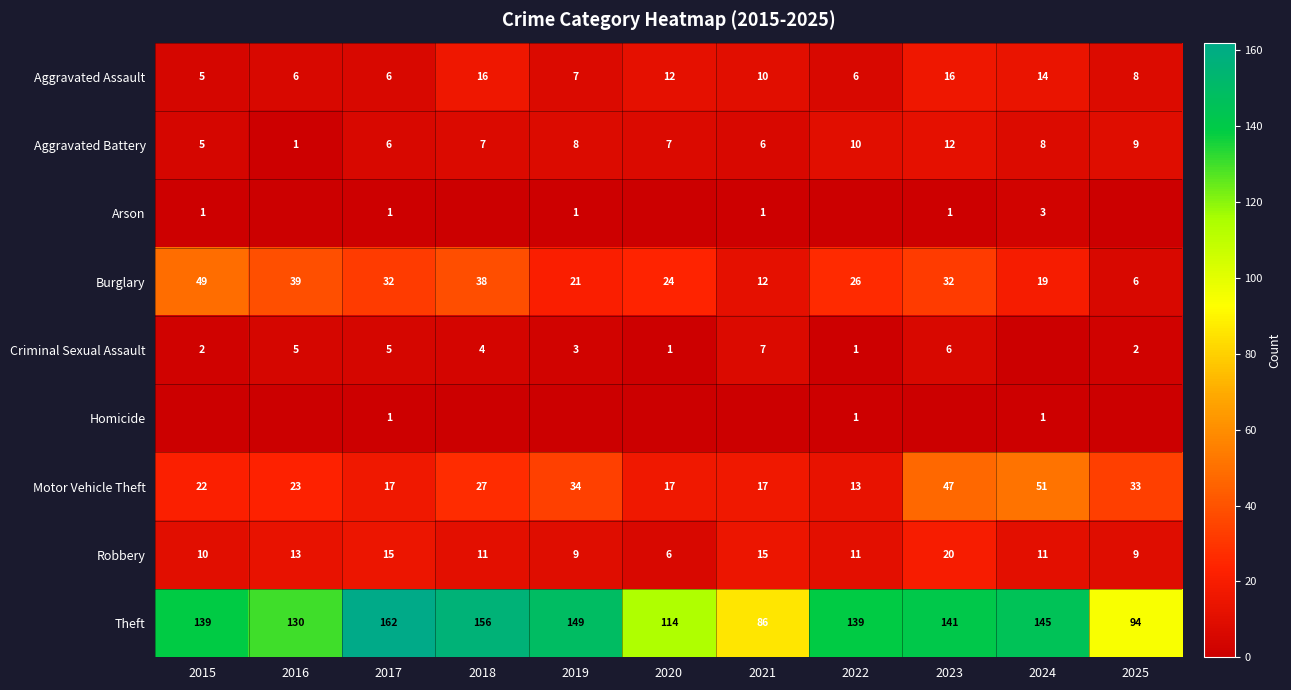

At which category is the sum across all series the highest?

2023